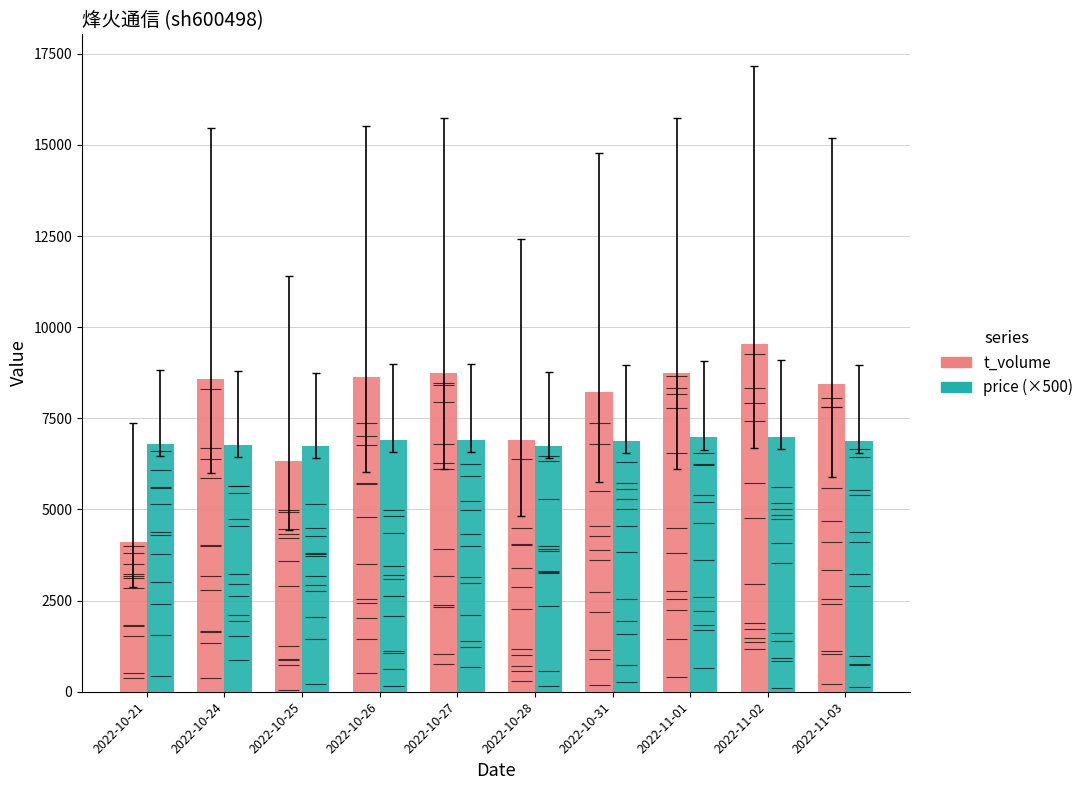

At 2022-11-02, list the series in order from smallest to largest.

price (×500), t_volume